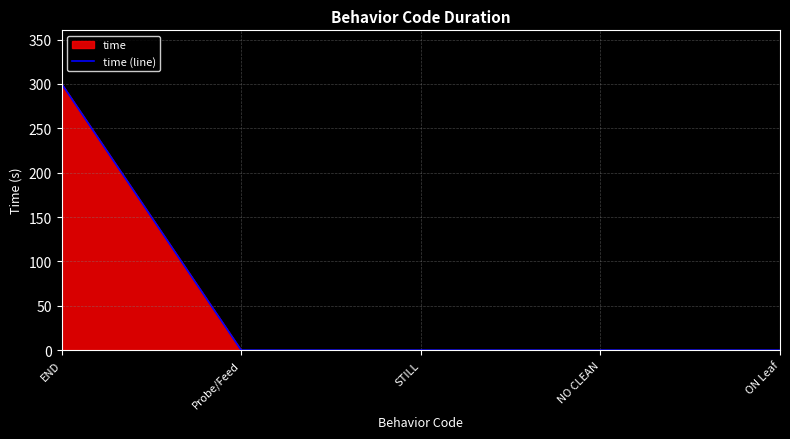

The chart shows a value of 119.5 at STILL. True or false?

False